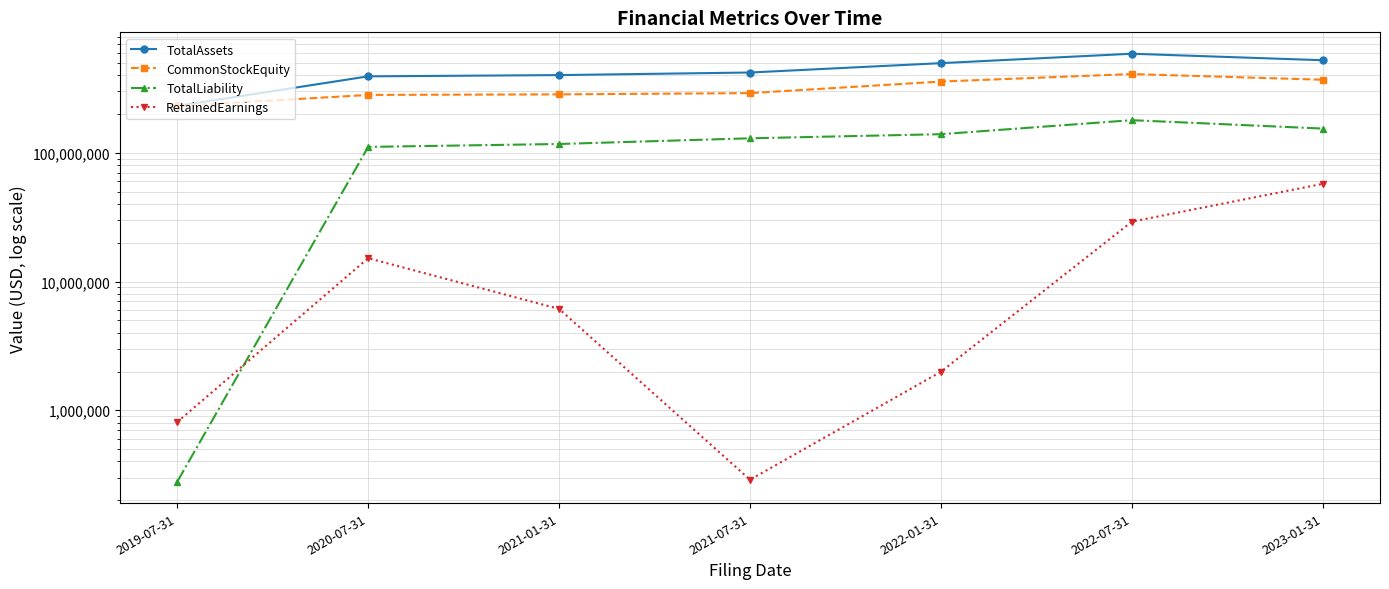

How many data points does each series have?

7